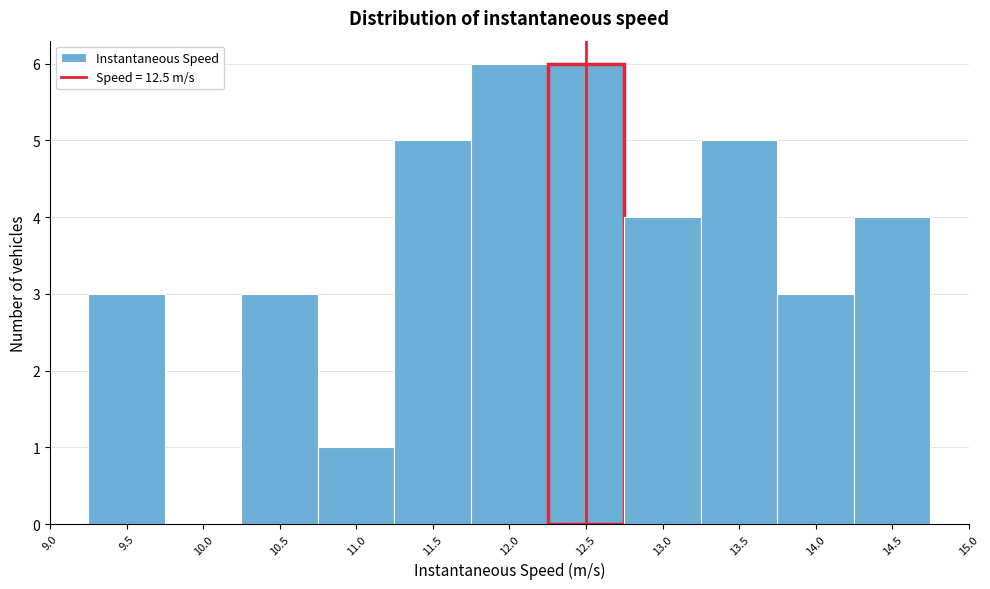

Reading left to right, transcribe this chart: for each bar, give the range it covers on the x-axis and its height. Neither the bar edges nor the heights are printed on the chart, so give them approximately, as read against the axes.

9.25 to 9.75: 3
9.75 to 10.25: 0
10.25 to 10.75: 3
10.75 to 11.25: 1
11.25 to 11.75: 5
11.75 to 12.25: 6
12.25 to 12.75: 6
12.75 to 13.25: 4
13.25 to 13.75: 5
13.75 to 14.25: 3
14.25 to 14.75: 4